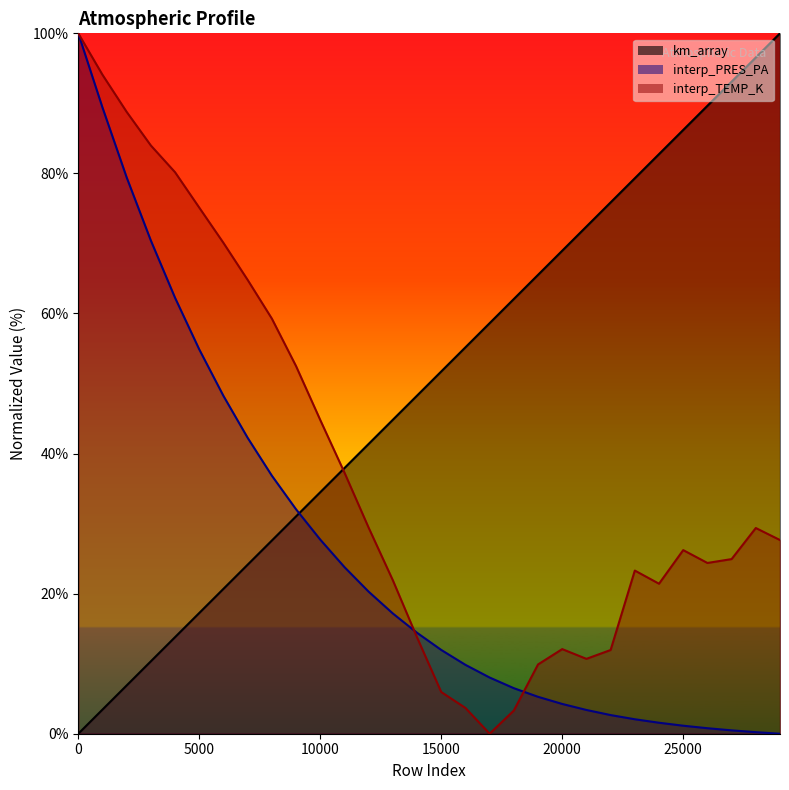

The value of interp_PRES_PA at 21000 is 4.7. True or false?

False